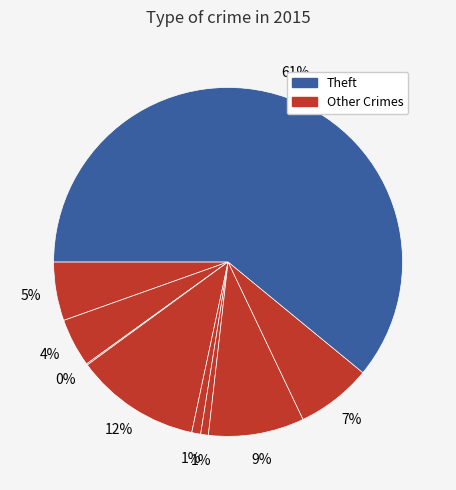

How many slices are in this pie chart?

9